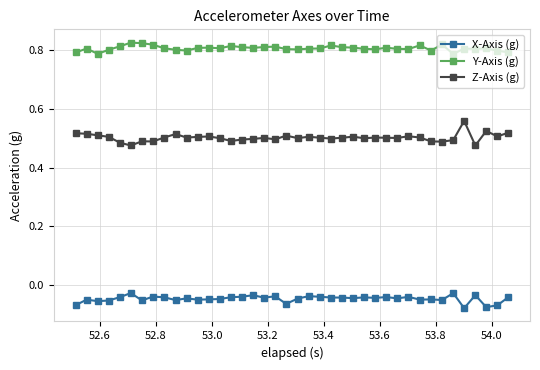

Which series has the largest total across all categories?

Y-Axis (g)